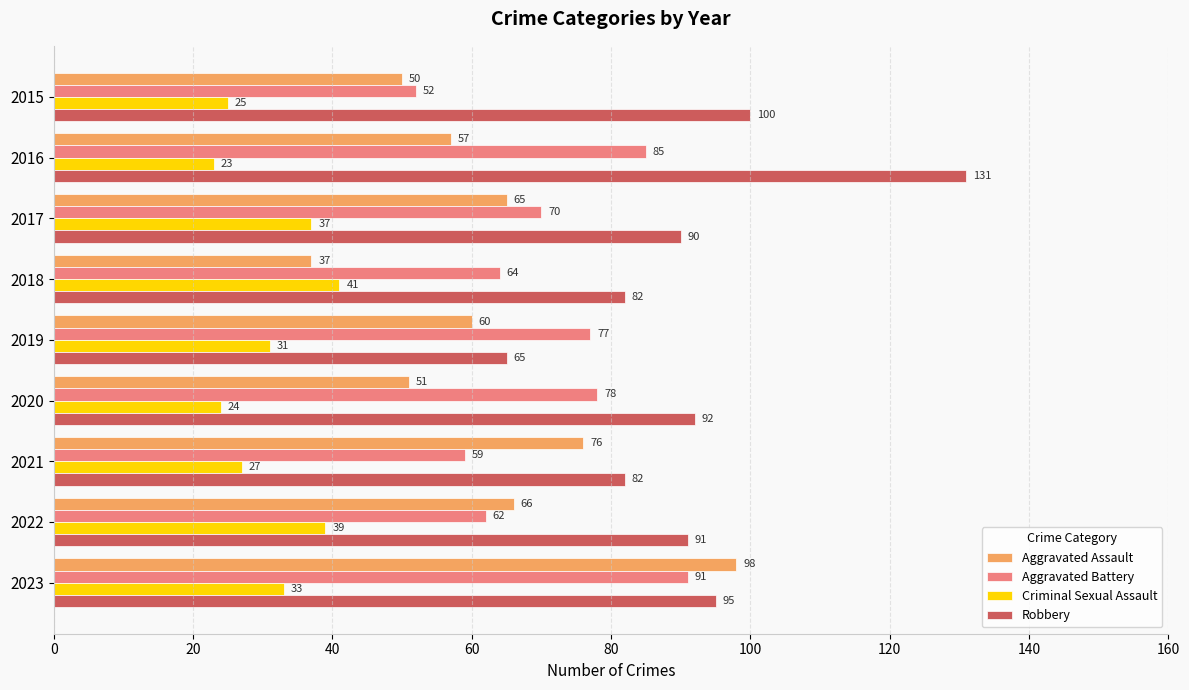

What value does the Aggravated Assault series have at 2023?

98